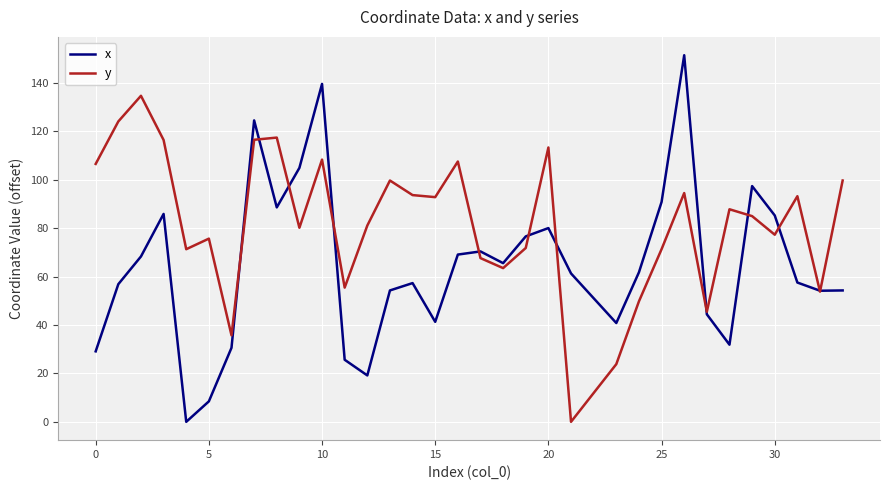

Which series has the largest total across all categories?

y